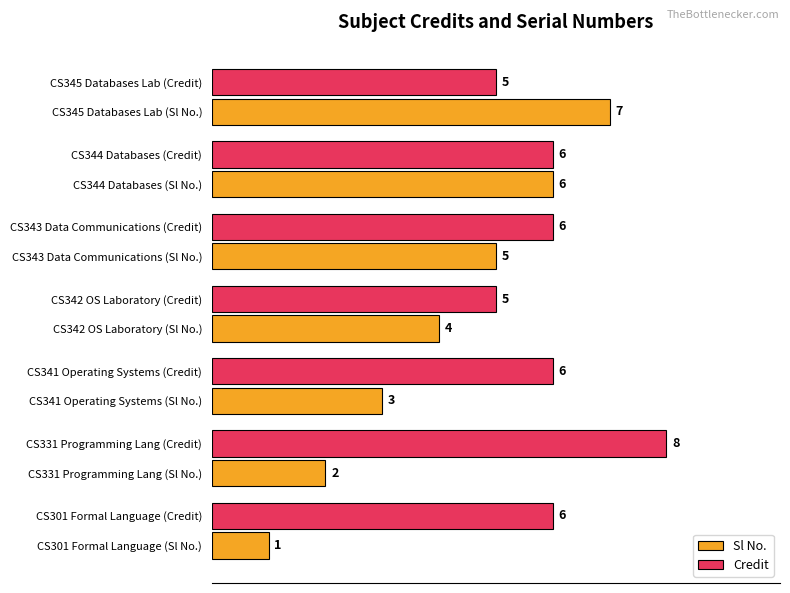

What is the sum of all Sl No. values?

28